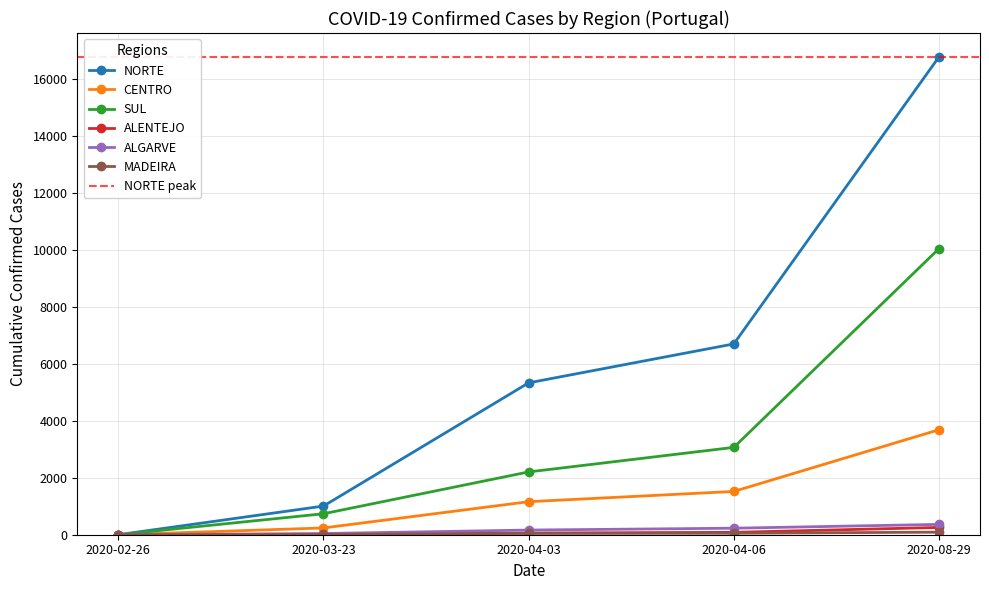

Which series has the largest total across all categories?

NORTE